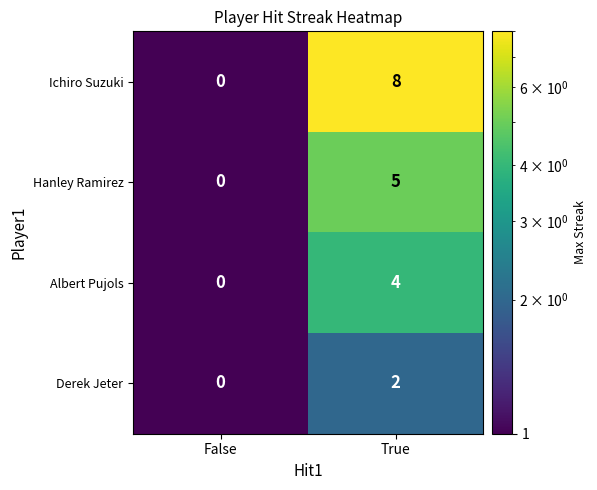

Reading left to right, extract all data points from this chart.

Ichiro Suzuki: 0	8
Hanley Ramirez: 0	5
Albert Pujols: 0	4
Derek Jeter: 0	2